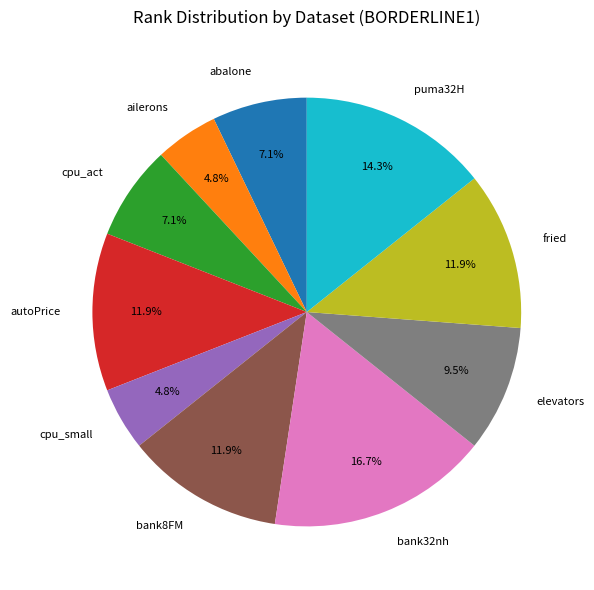

What is the largest slice in the pie chart?

bank32nh